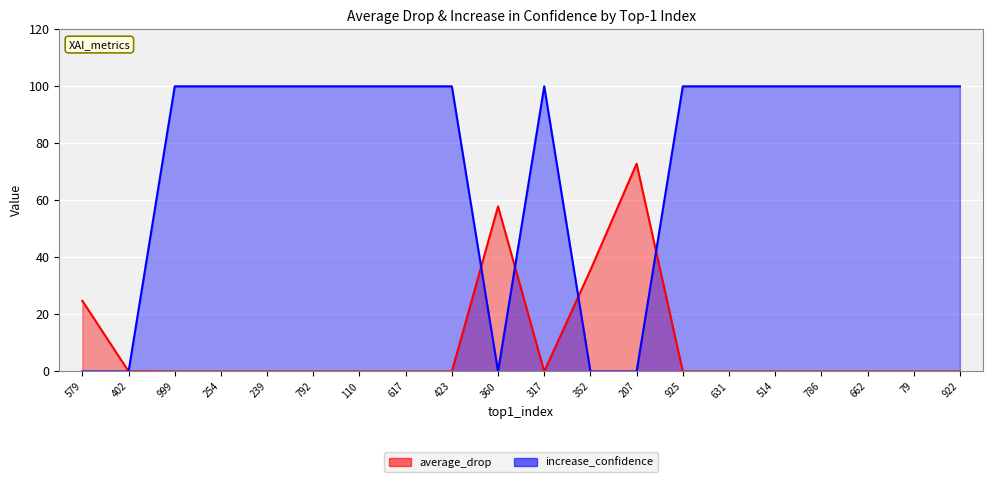

The value of increase_confidence at 631 is 100.0. True or false?

True